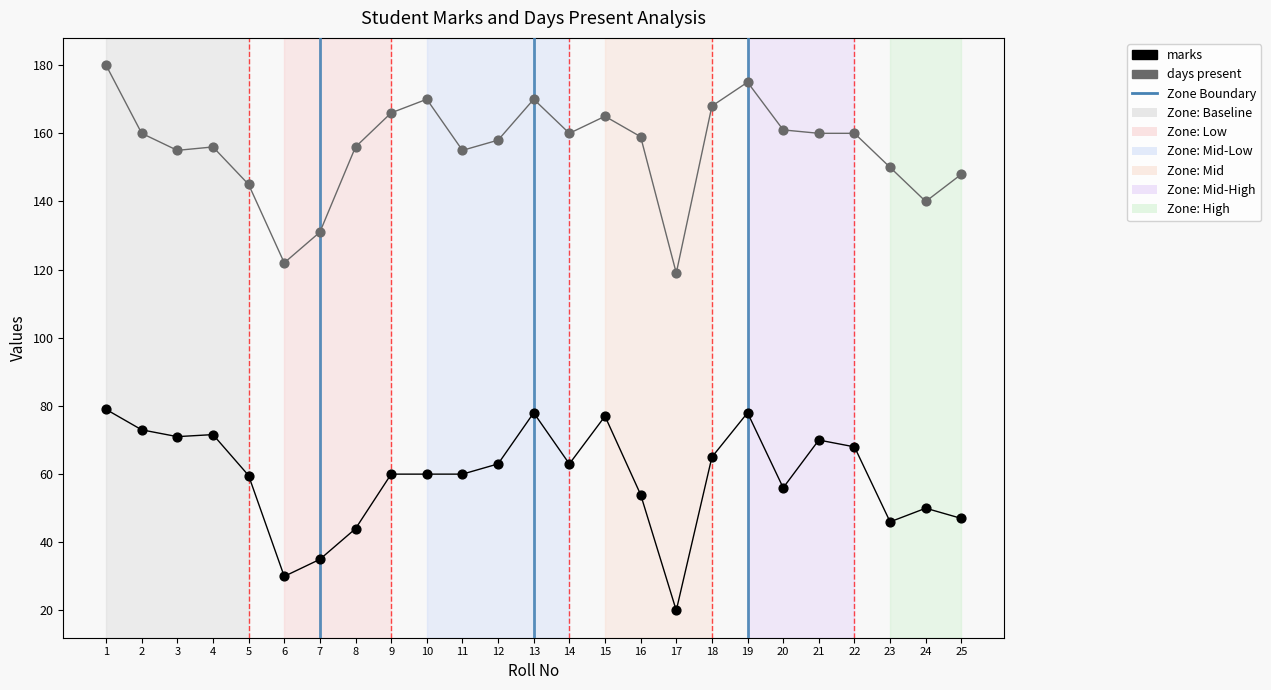

Across all series, what Y value is closest to 100?

119.0